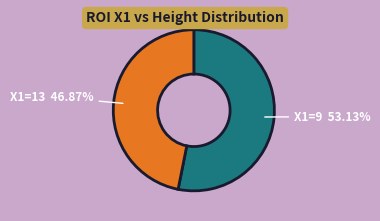

To the nearest percent, what is the difference between the largest and smallest slice percentages?

6%